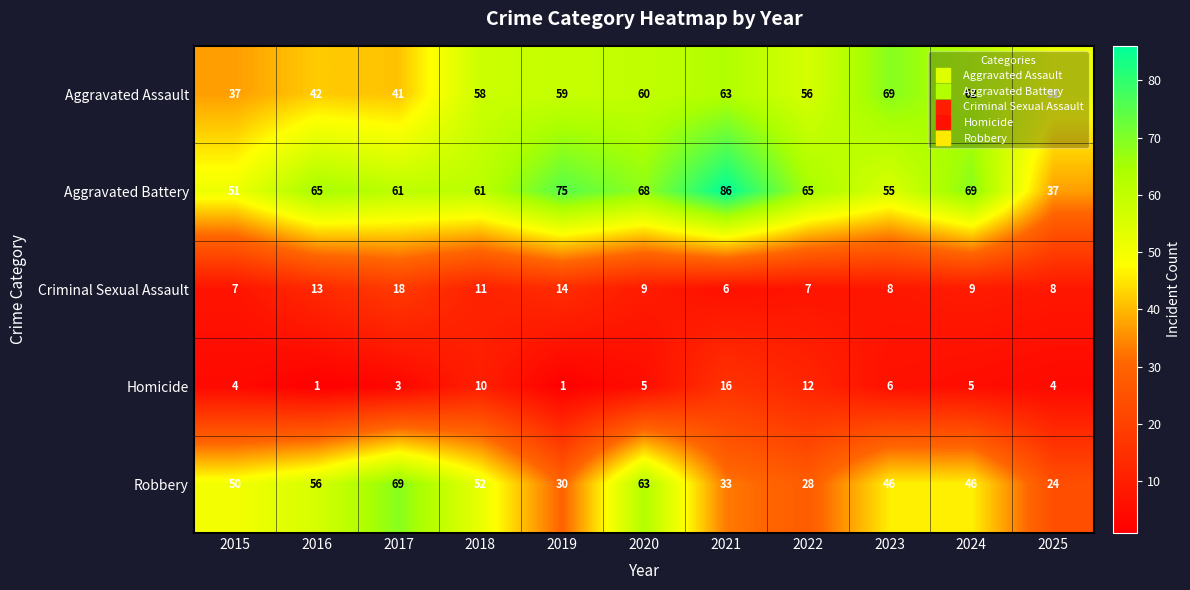

What is the difference between the Aggravated Assault values at 2022 and 2020?

4